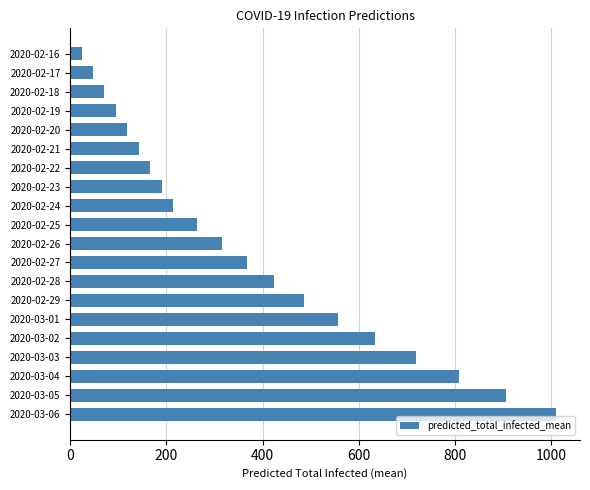

Reading bottom to top, extract all data points from this chart.

2020-03-06=1009	2020-03-05=905	2020-03-04=808	2020-03-03=719	2020-03-02=634	2020-03-01=556	2020-02-29=485	2020-02-28=423	2020-02-27=368	2020-02-26=315	2020-02-25=264	2020-02-24=213	2020-02-23=190	2020-02-22=166	2020-02-21=142	2020-02-20=118	2020-02-19=95	2020-02-18=71	2020-02-17=47	2020-02-16=24